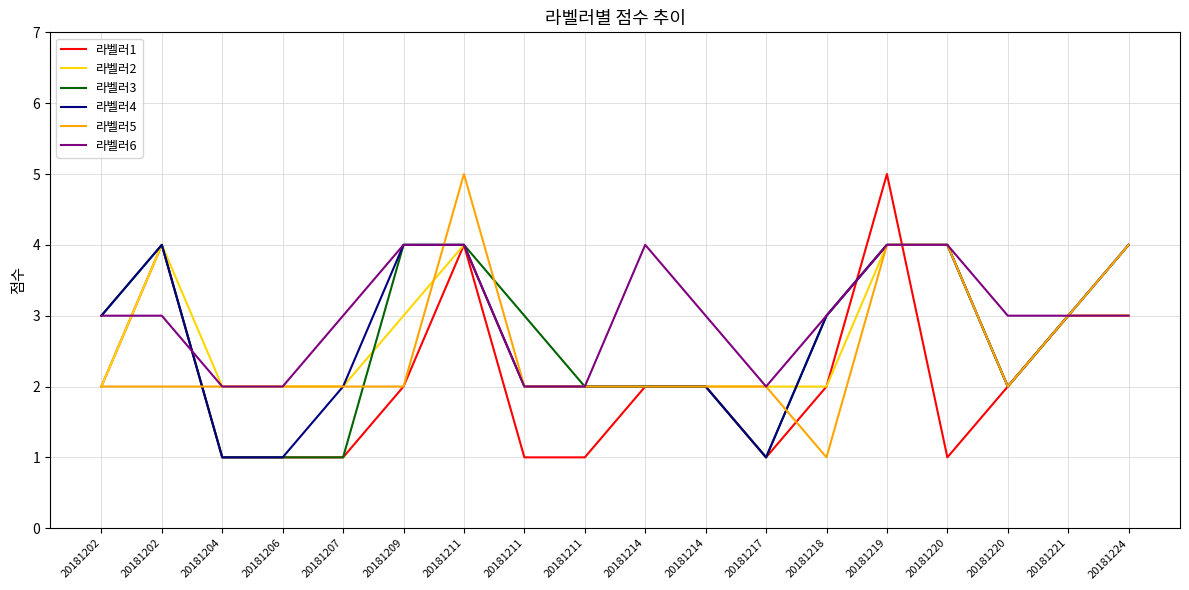

What are all the series names shown in the legend?

라벨러1, 라벨러2, 라벨러3, 라벨러4, 라벨러5, 라벨러6